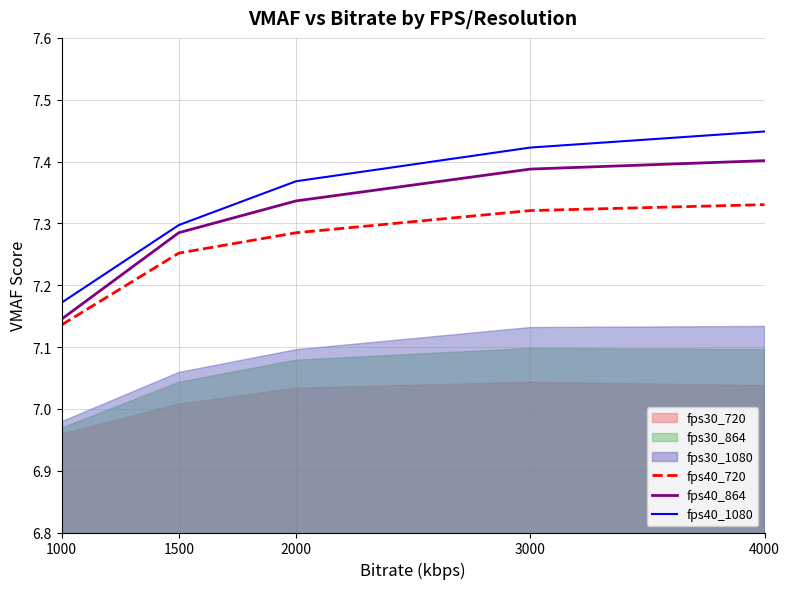

At how many categories does at least one series exceed 7?

5